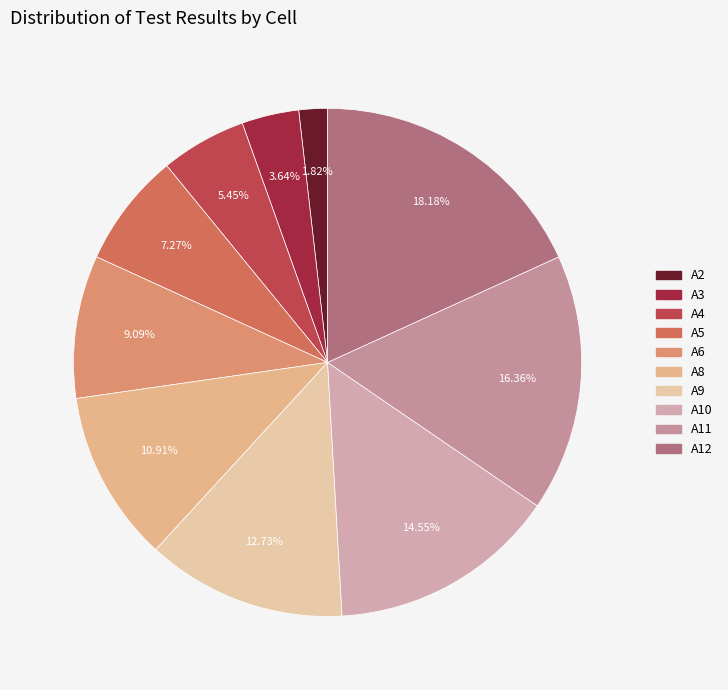

Which slice is the largest?

A12